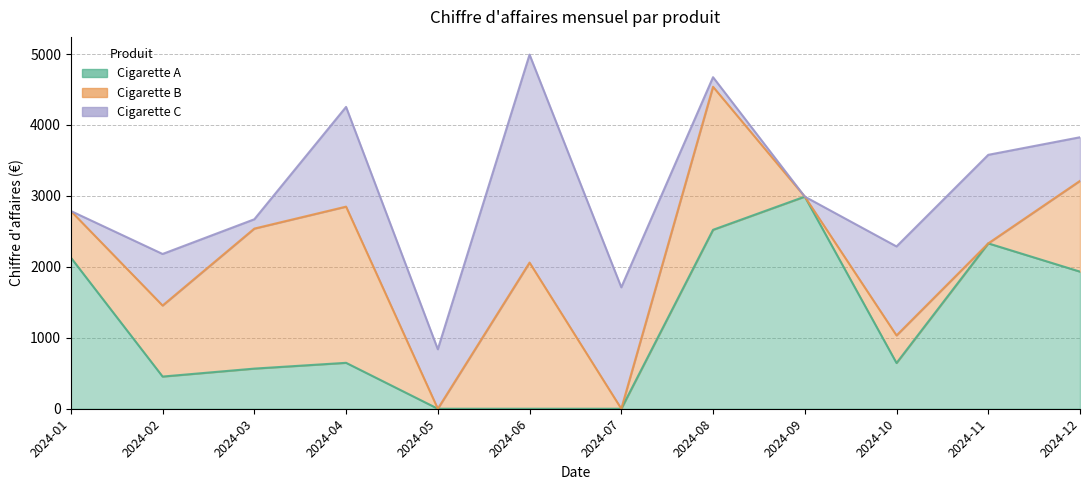

How many data points in Cigarette B are less than 1001?

6